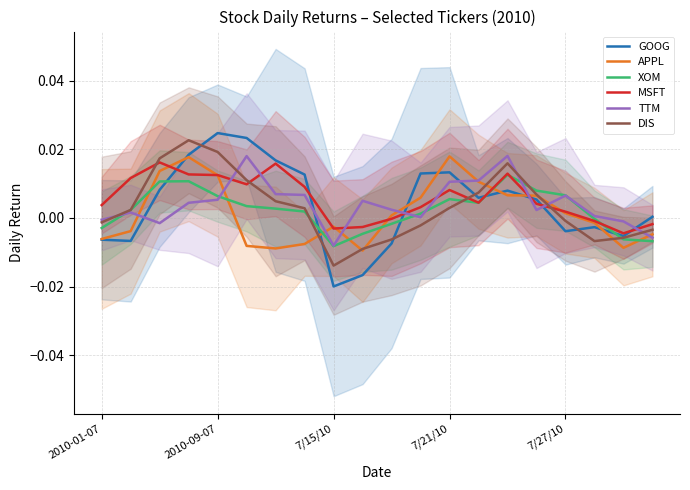

Is the value of DIS at 9 greater than the value of TTM at 15?

No